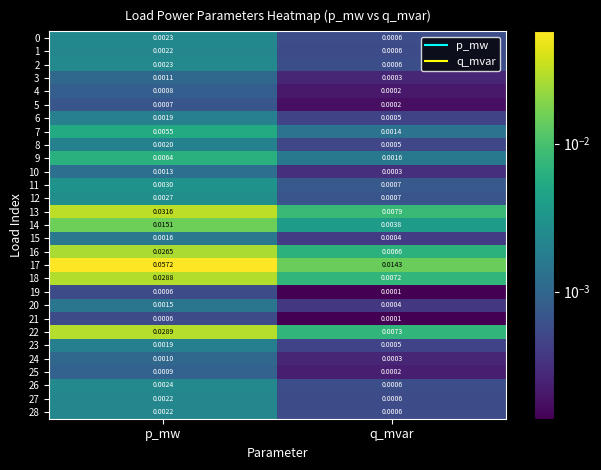

Which category has the highest value in the 18 series?

p_mw